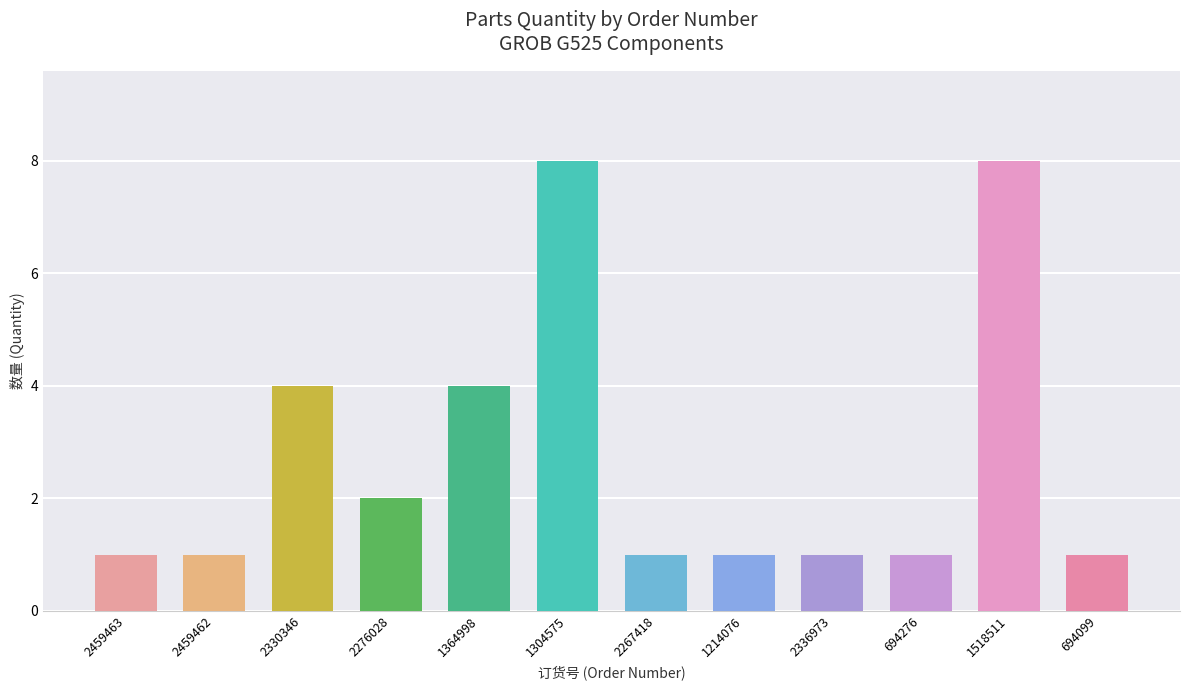

What is the label of the 3rd bar from the left?

2330346